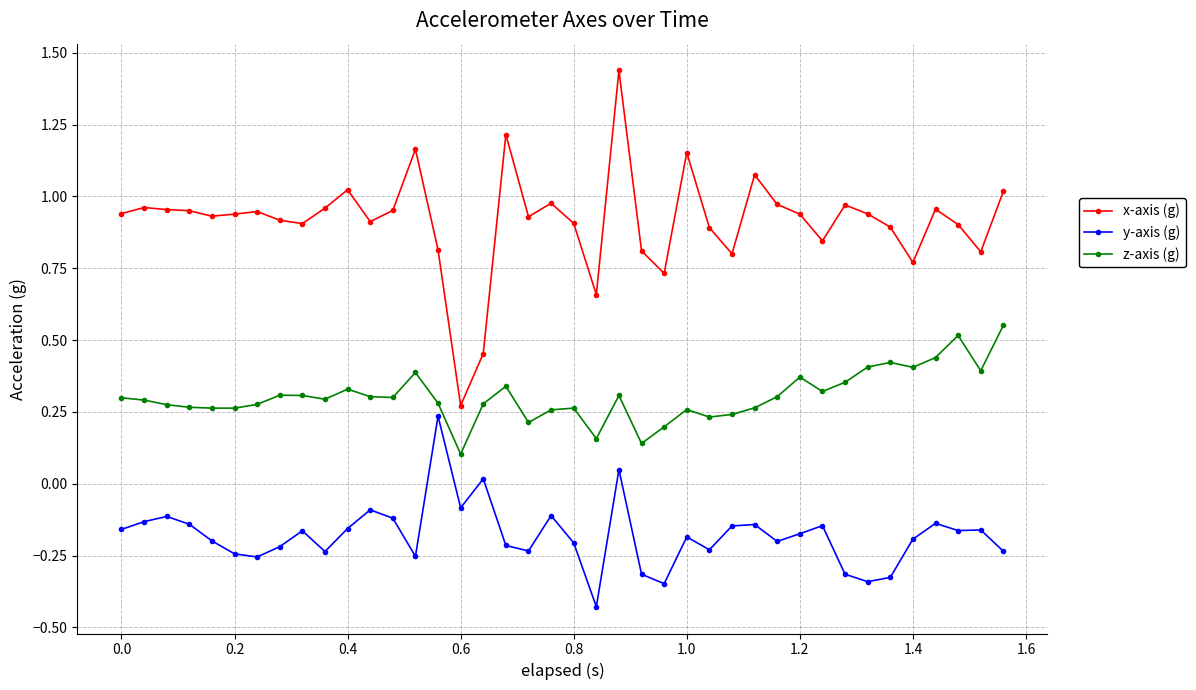

What is the sum of all x-axis (g) values?

36.6